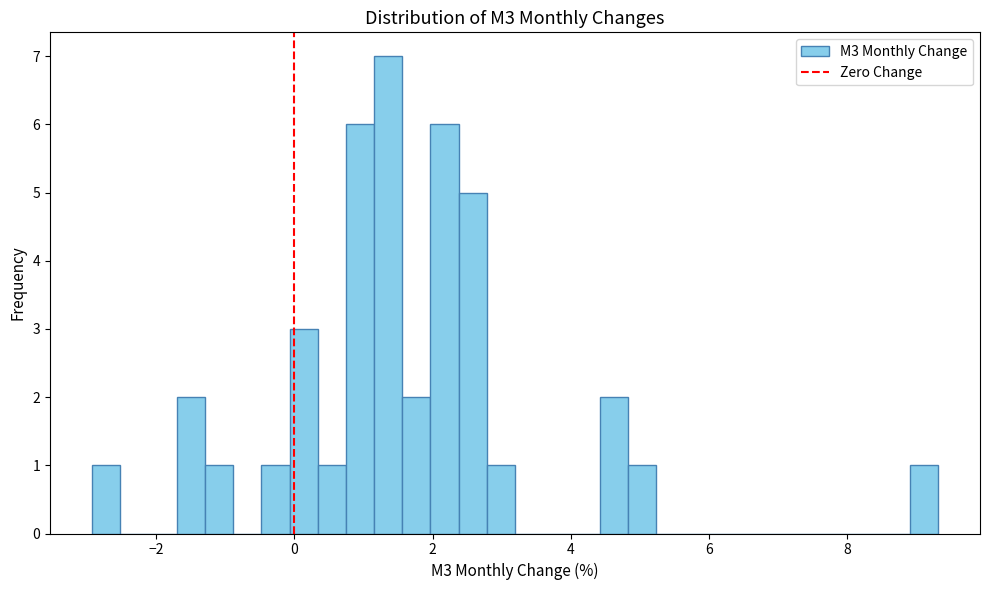

Read against the x-axis, roughly where is the centre of the tallest bar?

1.4